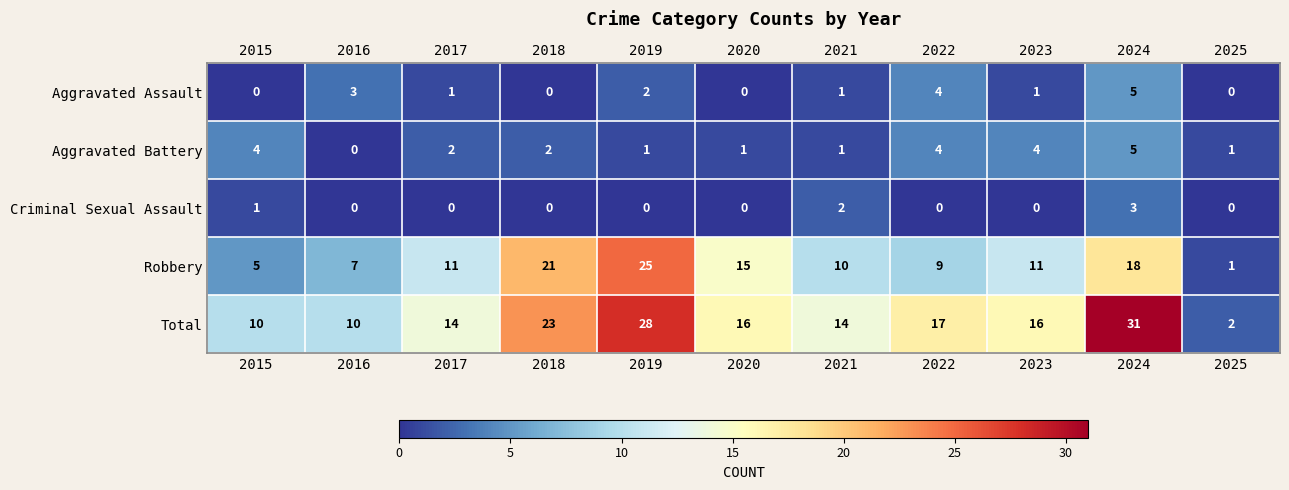

Which label corresponds to the largest value in the chart?

2024